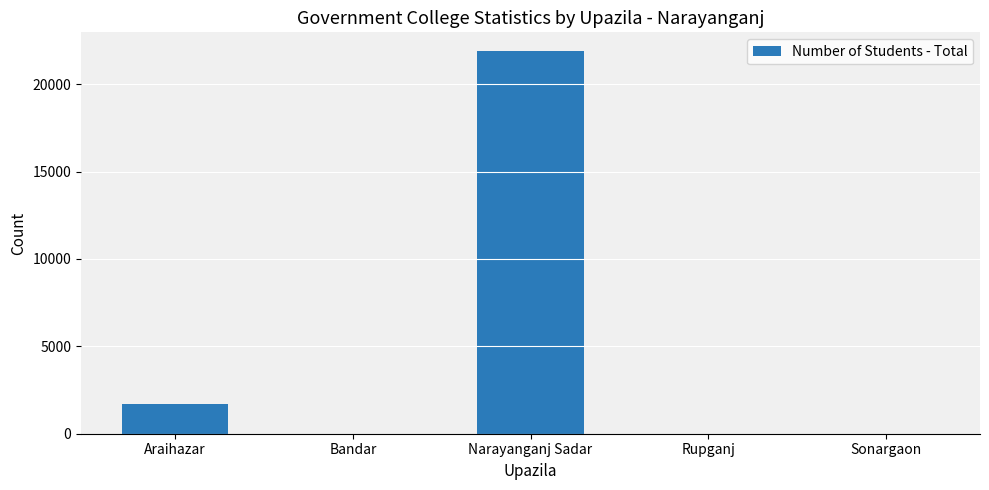

How many distinct data groups are displayed?

1